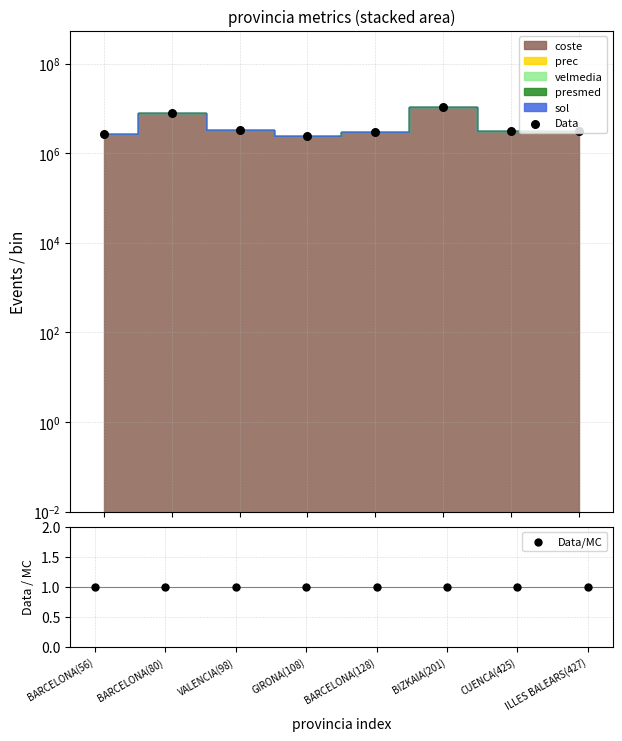

Which series contains the highest Y value?

Data